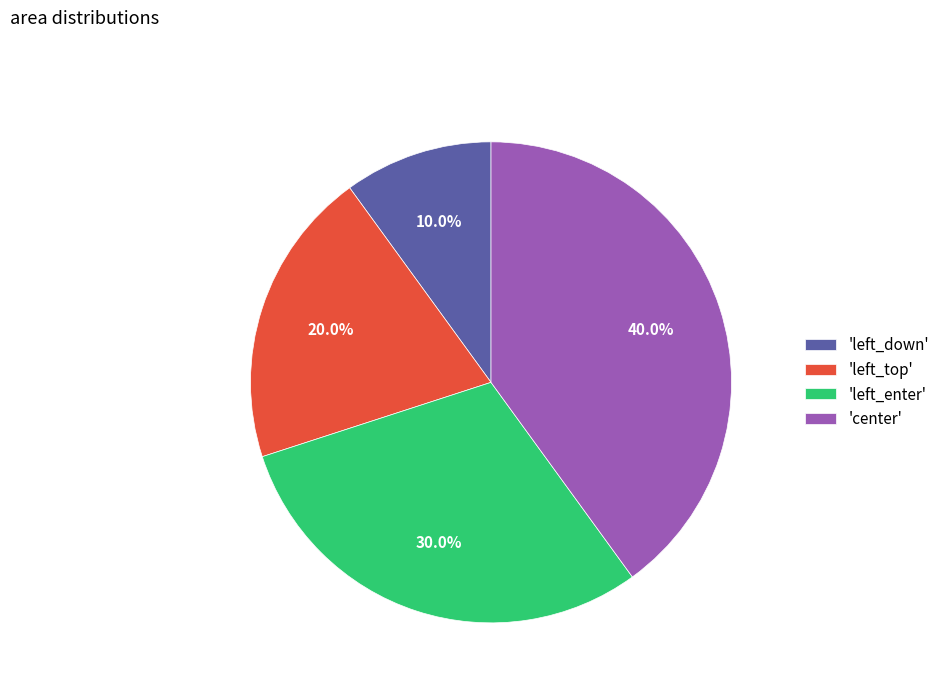

Approximately how many times larger is the value at 'center' compared to 'left_down'?

4.0